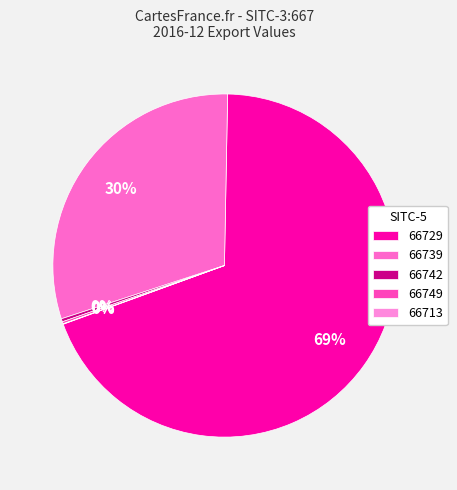

Which slice represents more than half of the pie?

66729